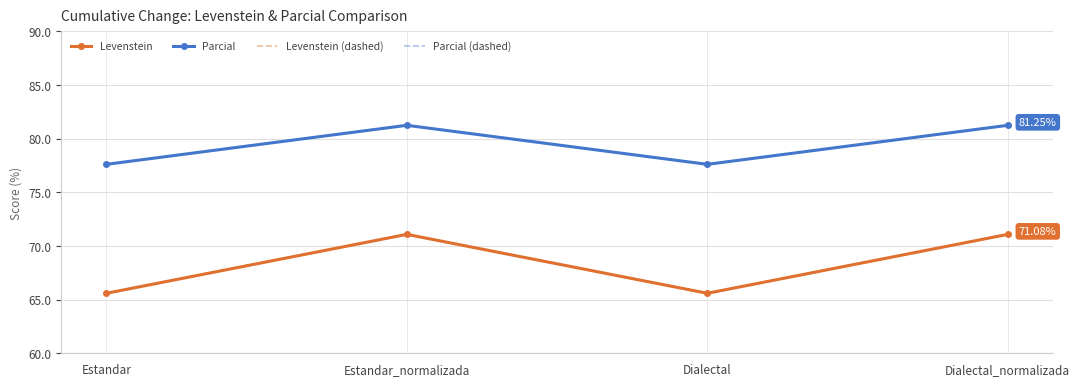

How many distinct data groups are displayed?

4